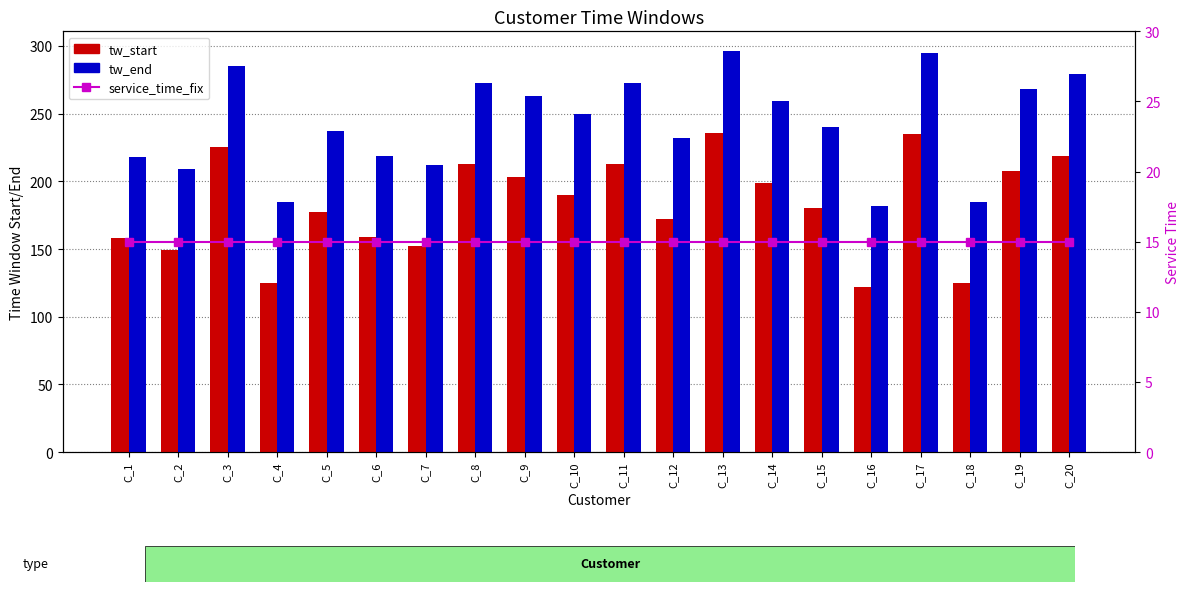

The value of tw_end at C_10 is 250. True or false?

True